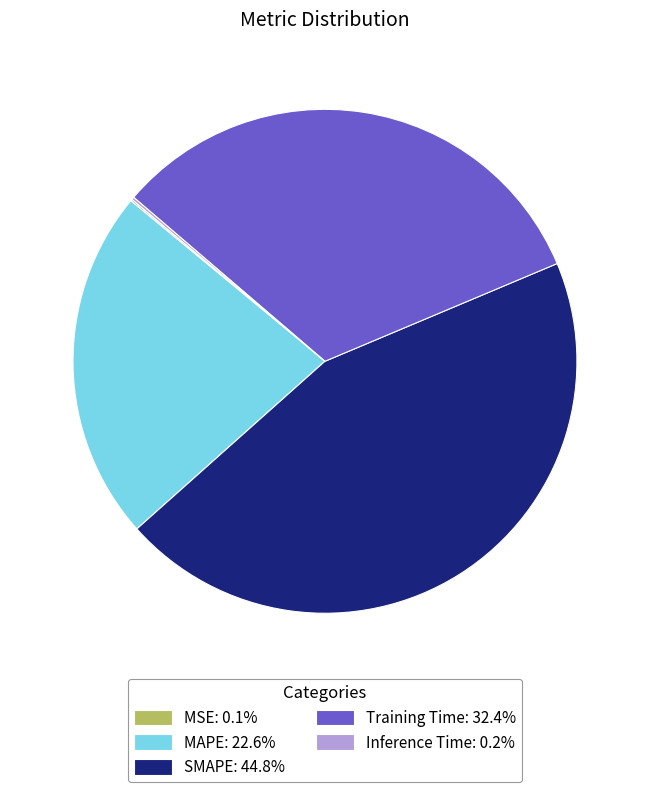

Is it true that MAPE is 23% of the pie?

True